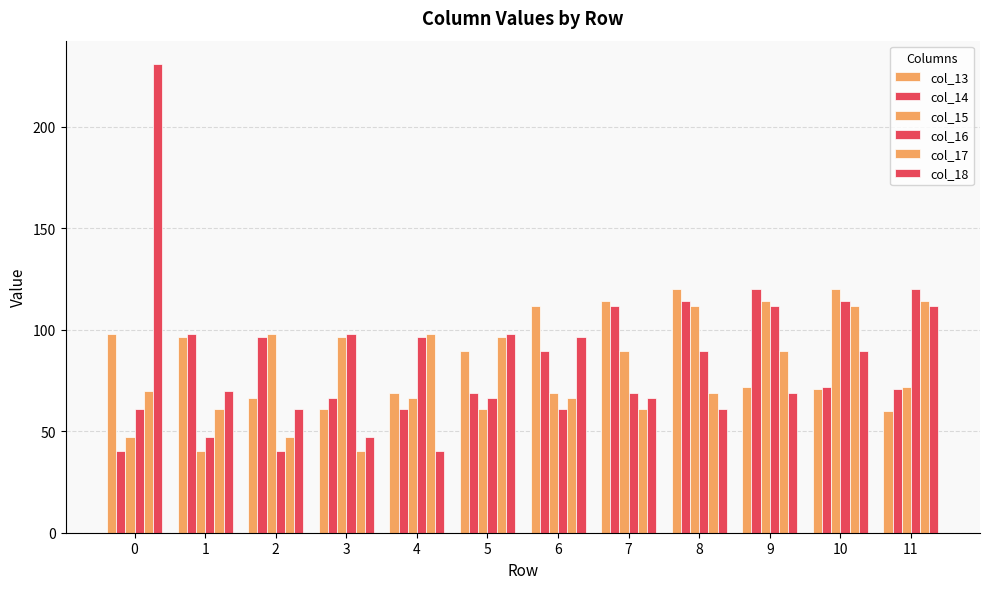

List the series in order of their peak value, highest first.

col_18, col_13, col_14, col_15, col_16, col_17